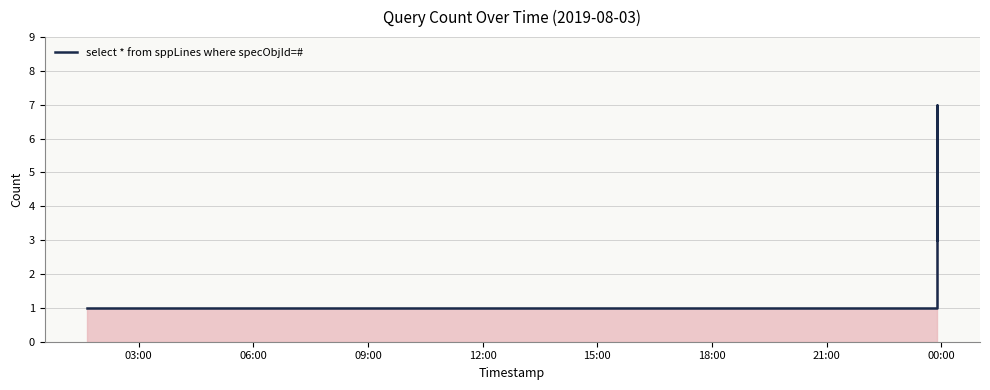

Does the chart have visible grid lines?

Yes